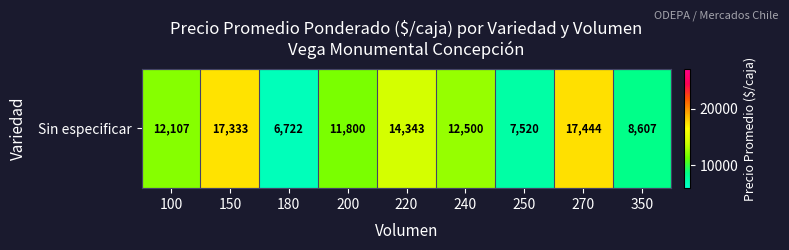

What is the approximate value at 250?

7520.0